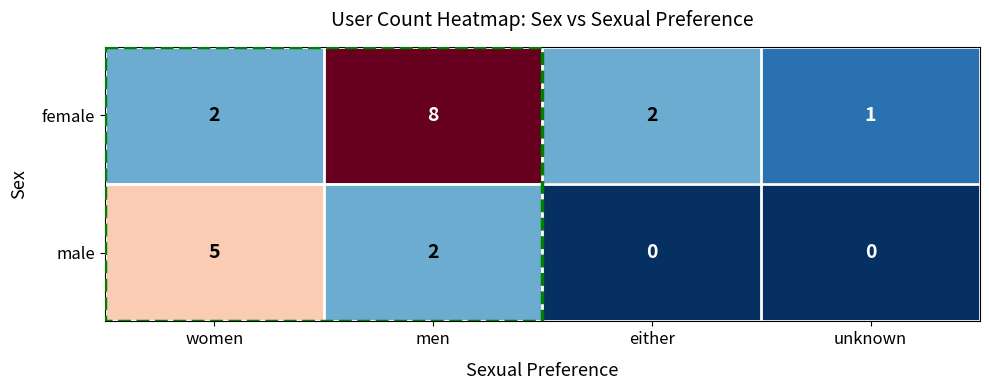

List the series in order of their overall mean, highest first.

female, male